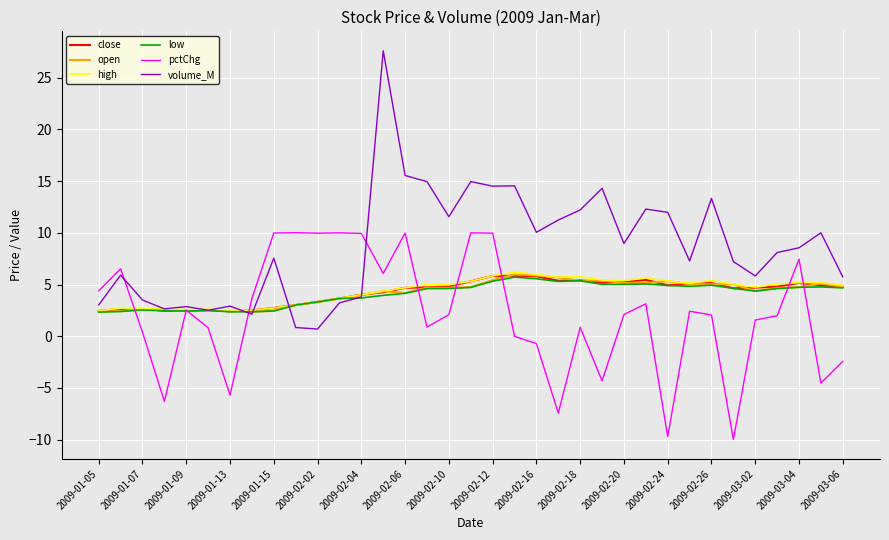

What is the lowest value of the pctChg series?

-10.0